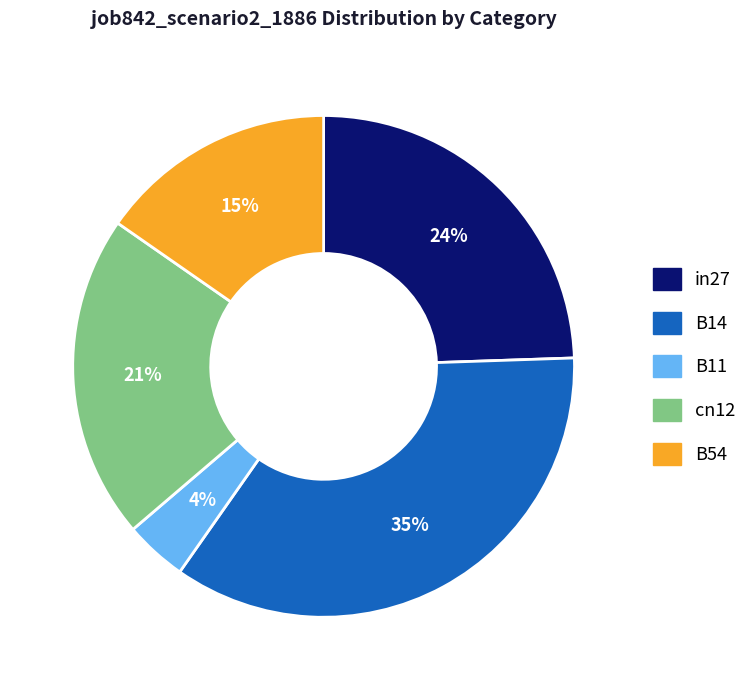

What percentage is the B11 slice, to the nearest percent?

4%